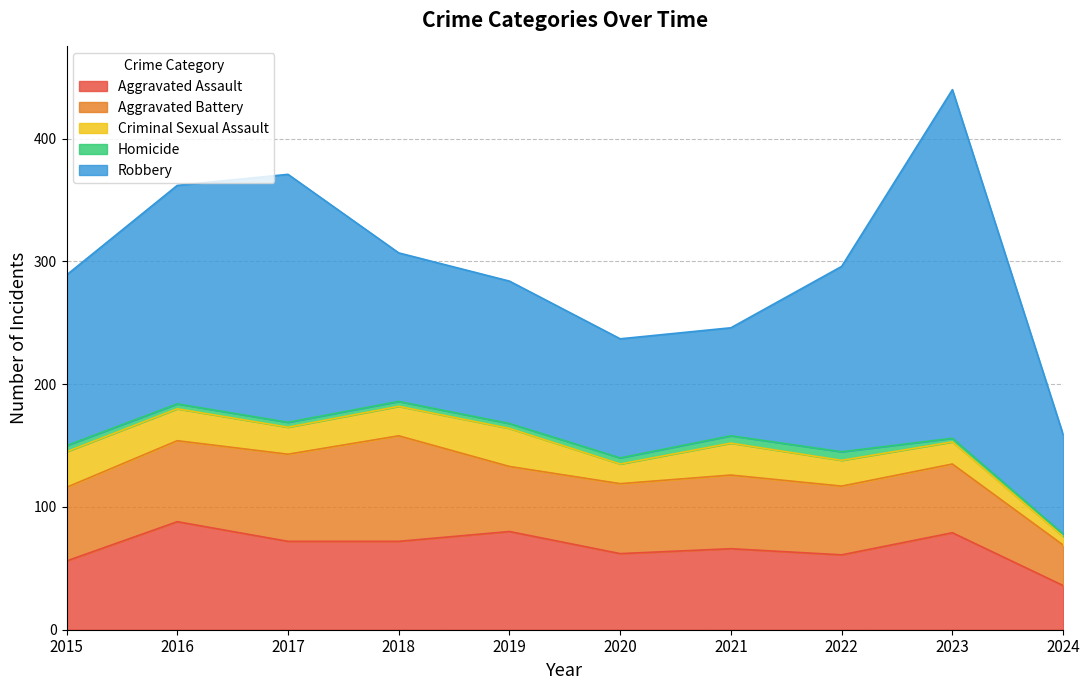

Is the value of Robbery at 2015 greater than the value of Homicide at 2018?

Yes